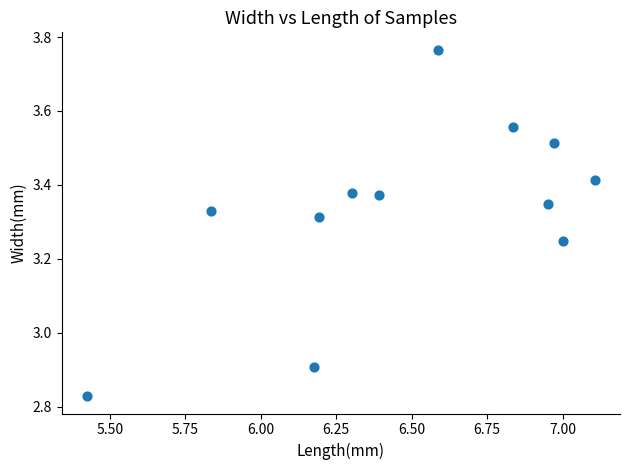

What Y value in the scatter plot is closest to 3?

2.9